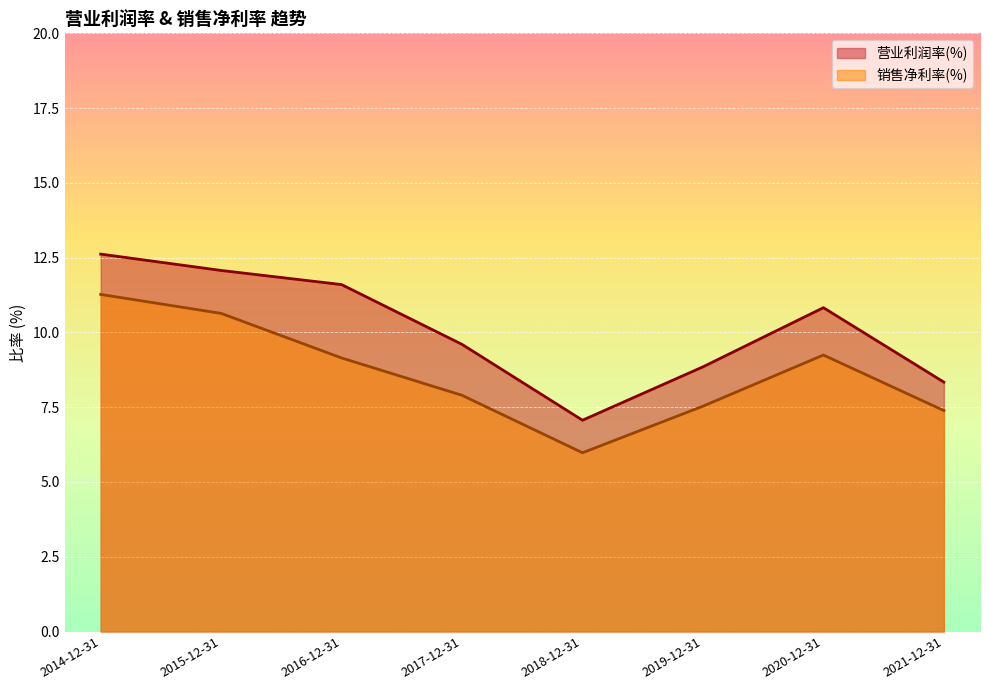

What is the difference between the second highest and minimum values in the 销售净利率(%) series?

4.7